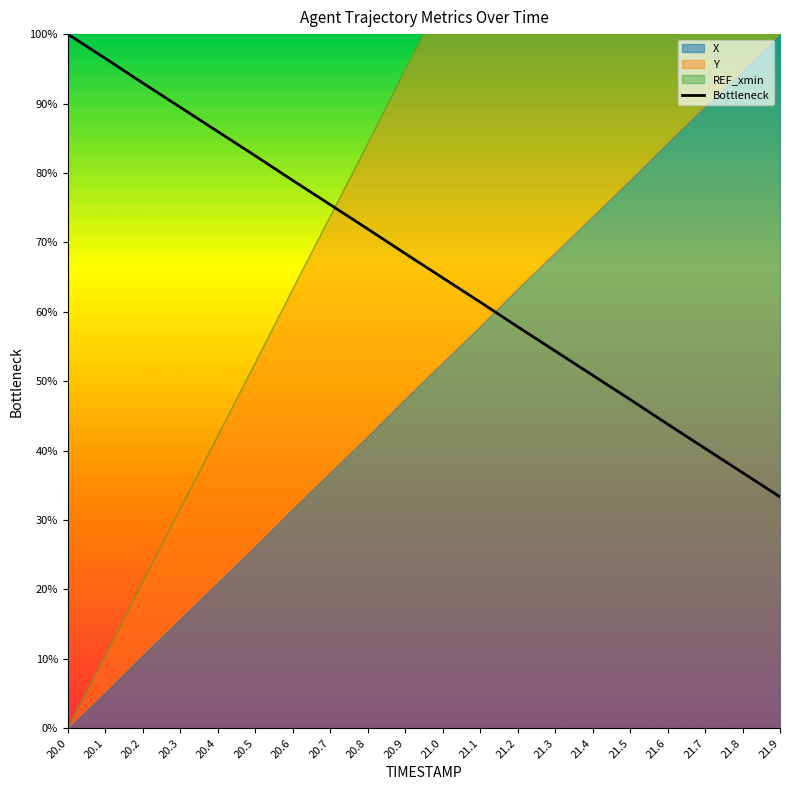

Read the value at 20.6.

78.9